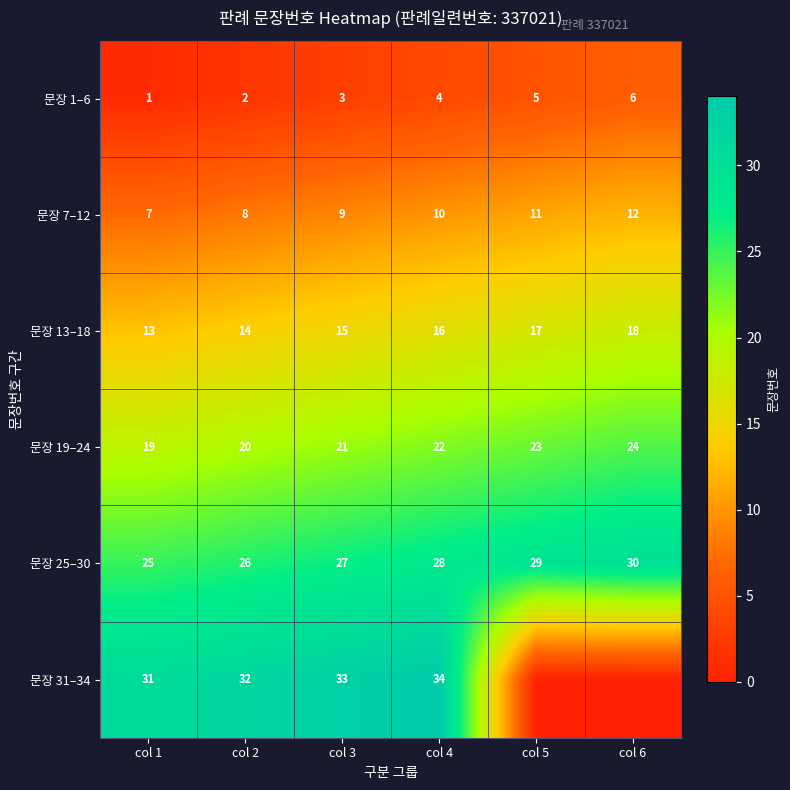

What is the sum of all 문장 13–18 values?

93